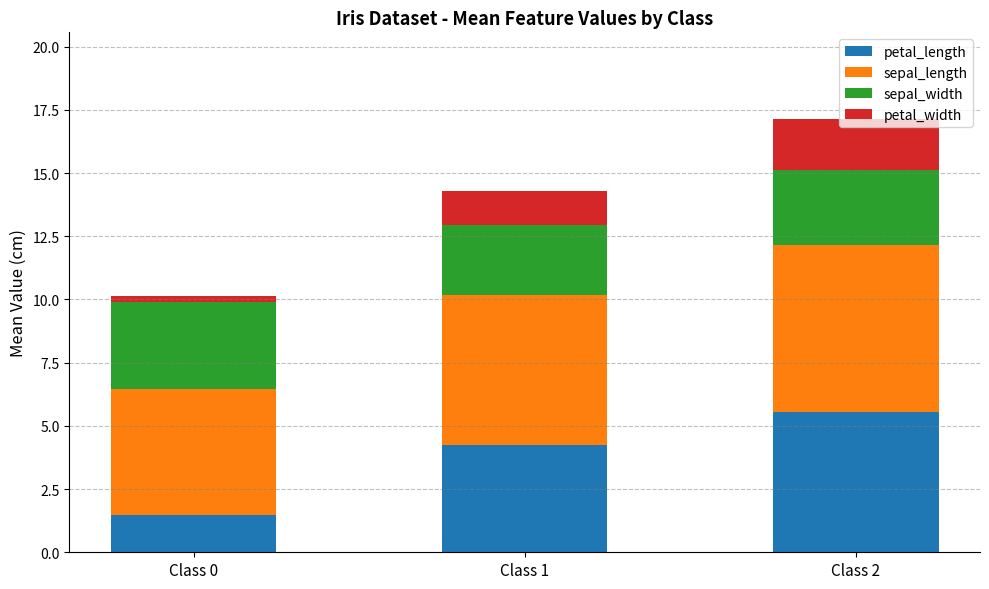

At which category is the sum across all series the highest?

Class 2